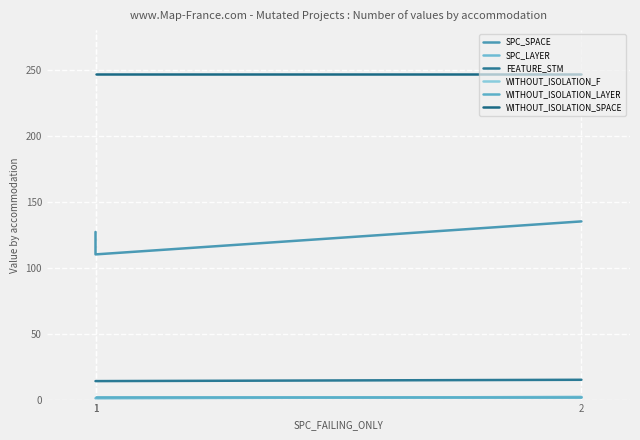

Rank the series at 1 from lowest to highest value.

SPC_LAYER, WITHOUT_ISOLATION_F, WITHOUT_ISOLATION_LAYER, FEATURE_STM, SPC_SPACE, WITHOUT_ISOLATION_SPACE